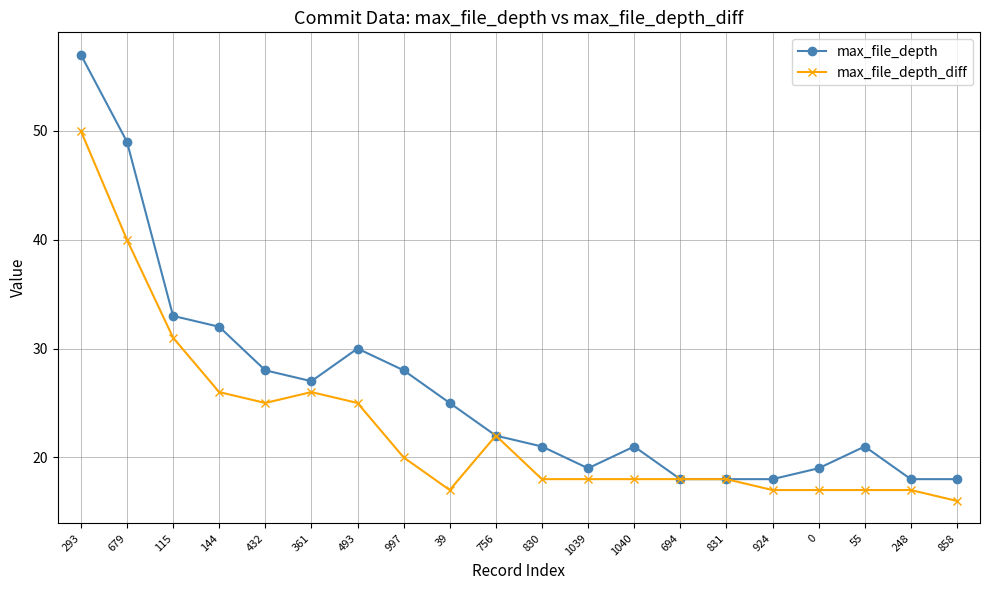

Reading left to right, transcribe all the data shown in this chart.

max_file_depth: 293=57	679=49	115=33	144=32	432=28	361=27	493=30	997=28	39=25	756=22	830=21	1039=19	1040=21	694=18	831=18	924=18	0=19	55=21	248=18	858=18
max_file_depth_diff: 293=50	679=40	115=31	144=26	432=25	361=26	493=25	997=20	39=17	756=22	830=18	1039=18	1040=18	694=18	831=18	924=17	0=17	55=17	248=17	858=16